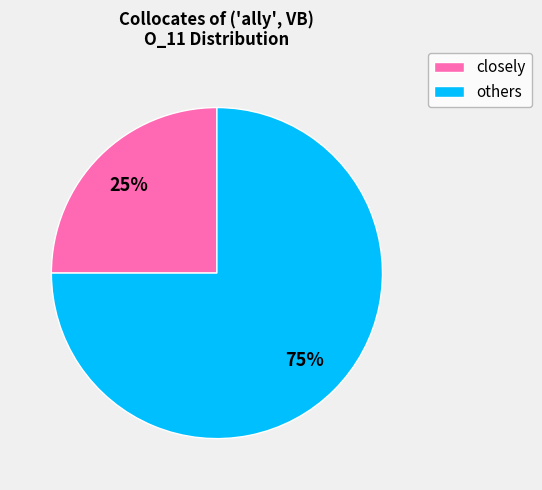

To the nearest percent, what is the difference between the largest and smallest slice percentages?

50%